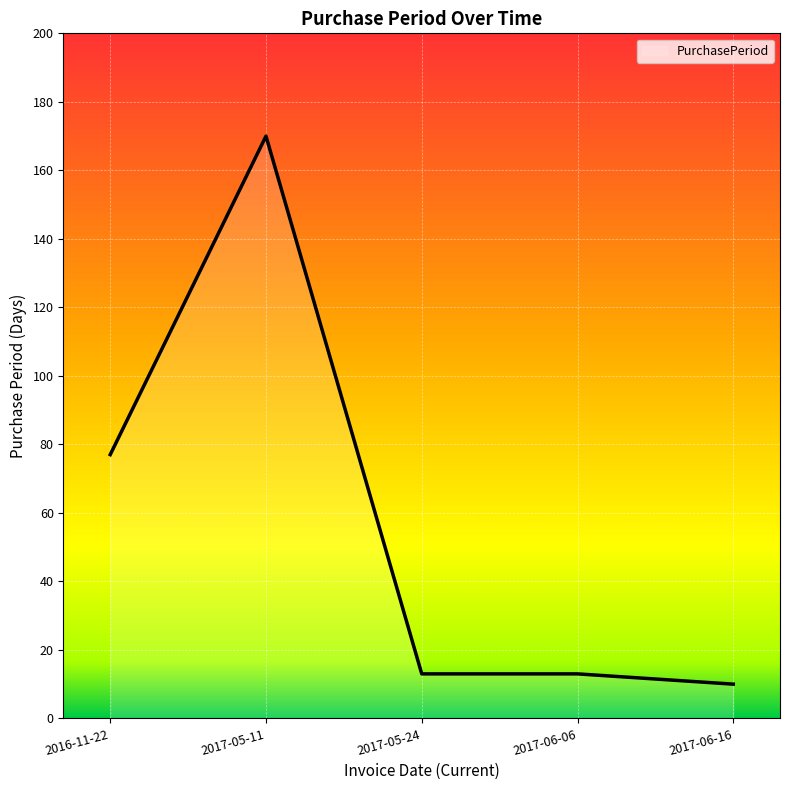

Approximately how many times larger is the value at 2017-05-24 compared to 2017-05-11?

0.1